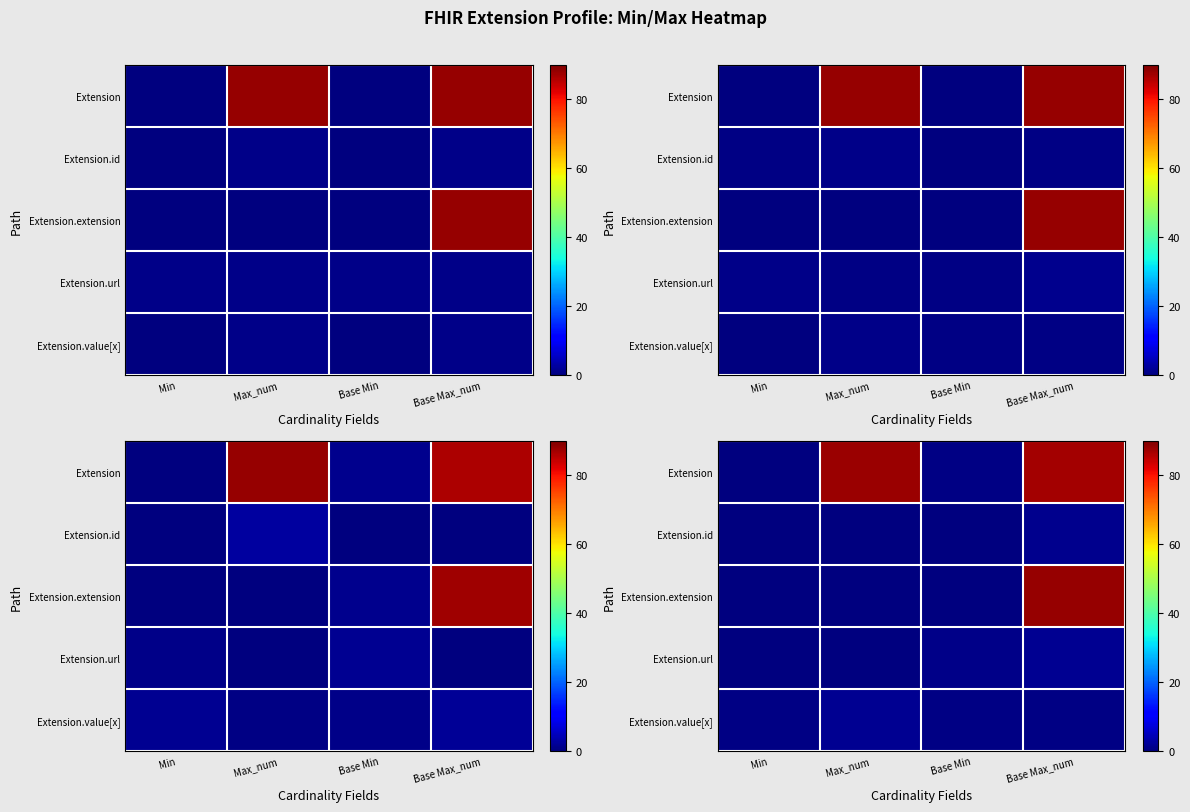

What is the maximum value shown in the chart?

88.0